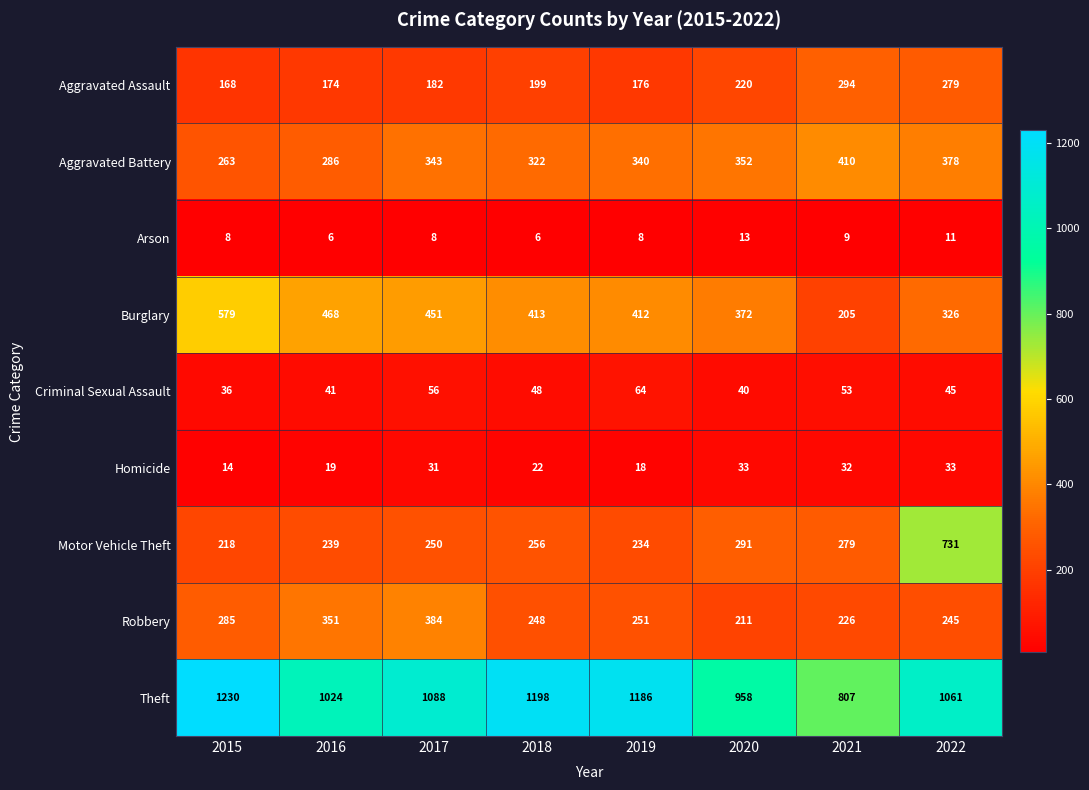

What is the sum of the Arson values at 2020 and 2021?

22